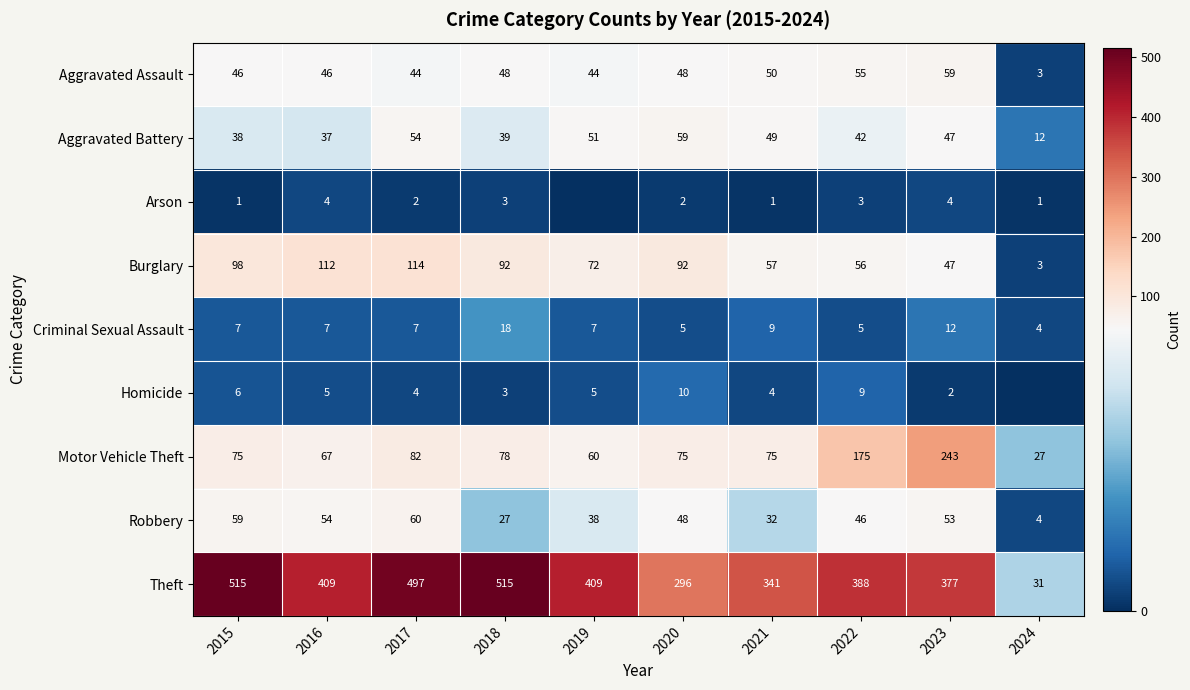

What is the lowest value of the Theft series?

31